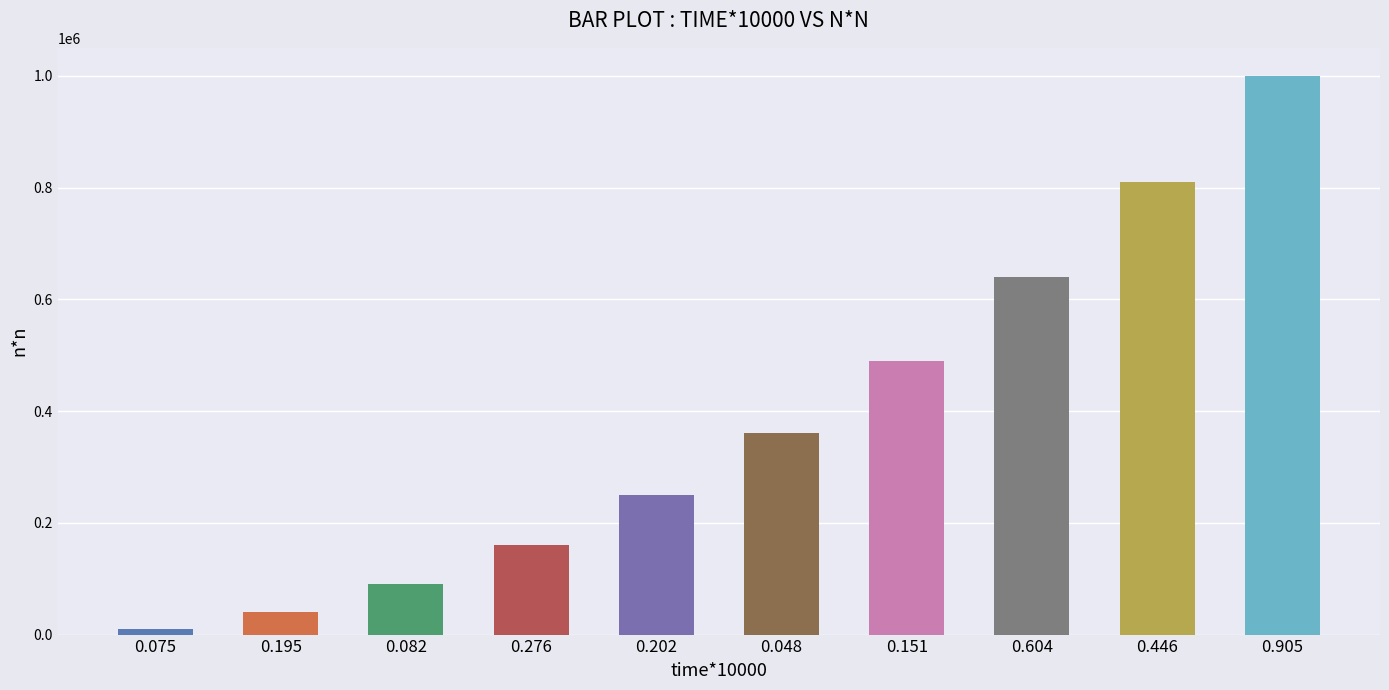

What is the average value?

385000